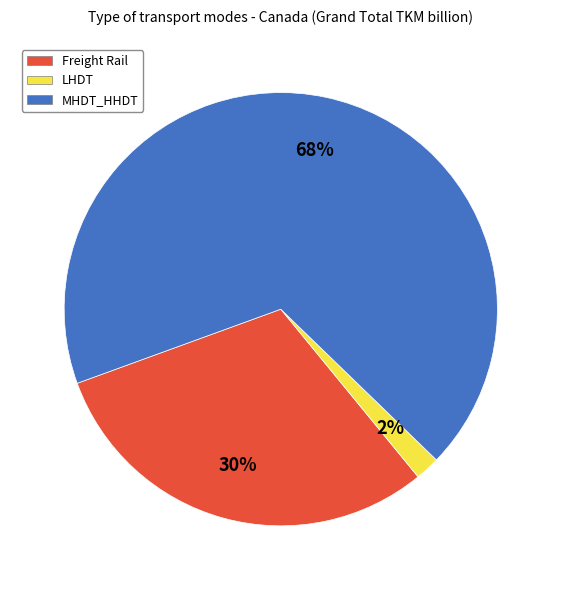

Does any single category account for the majority?

Yes